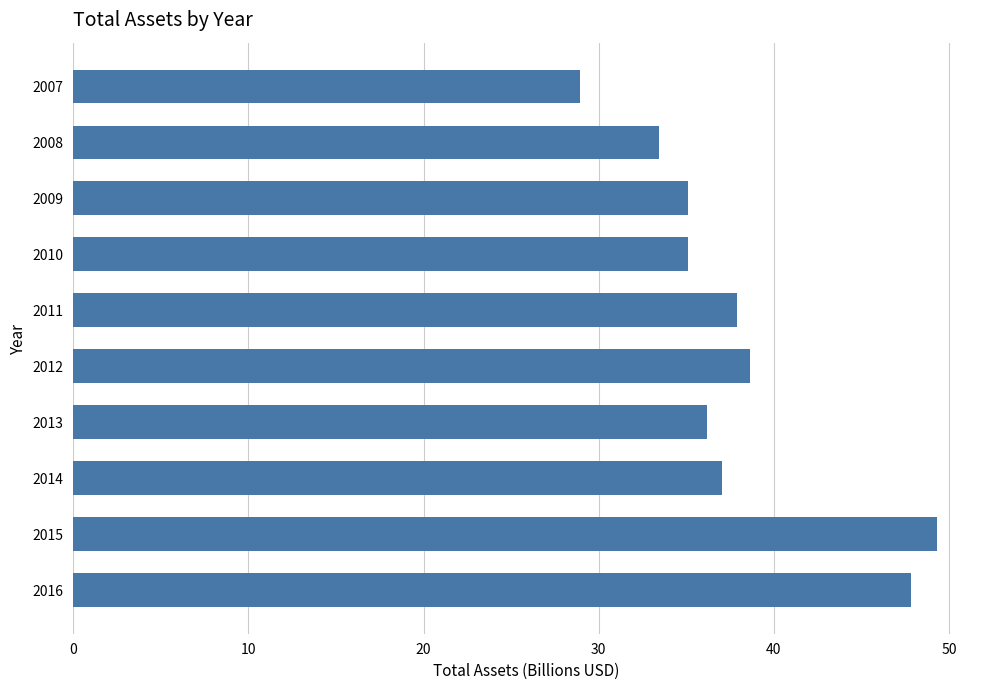

What is the difference between the maximum and minimum values?

20.4